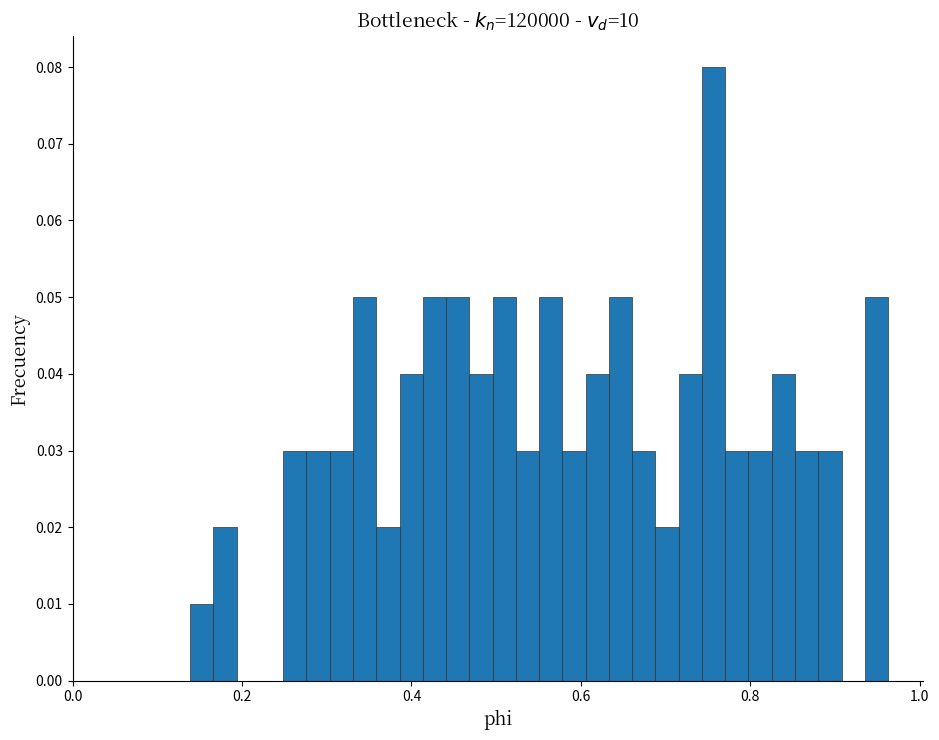

Around what value on the x-axis is the tallest bar? Give the approximate position of its centre, as read against the axis.

0.76